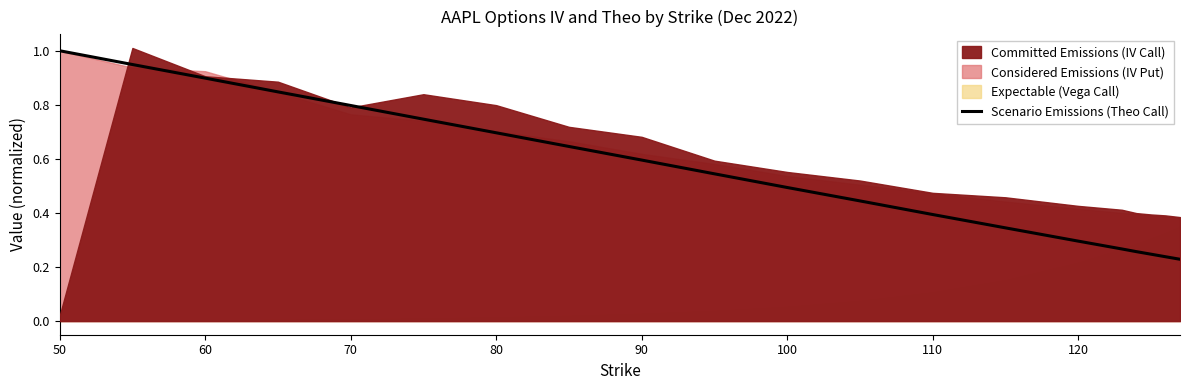

How many categories are shown in the chart?

20